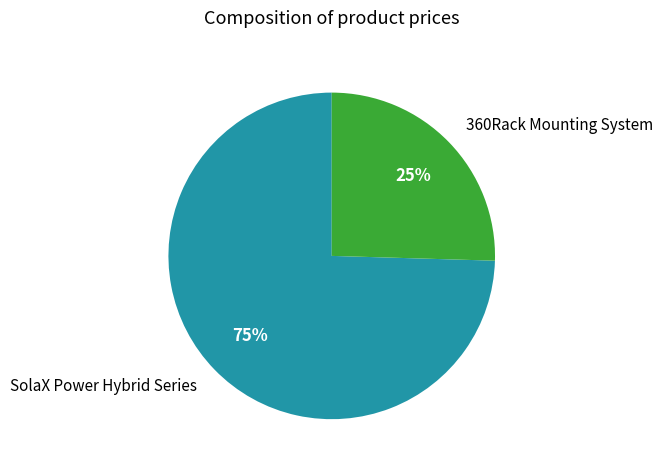

To the nearest percent, what is the combined percentage of SolaX Power Hybrid Series and 360Rack Mounting System?

100%